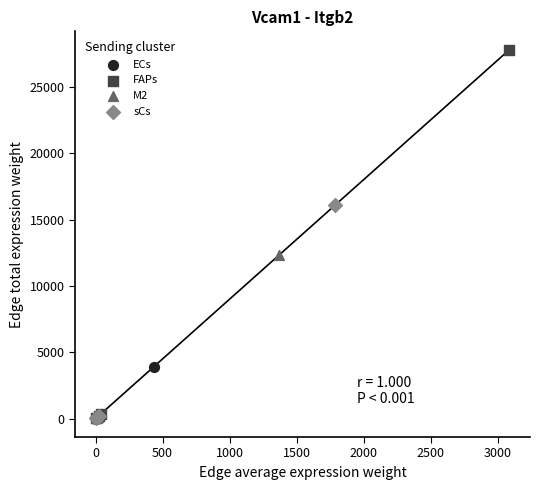

Which series contains the highest Y value?

FAPs